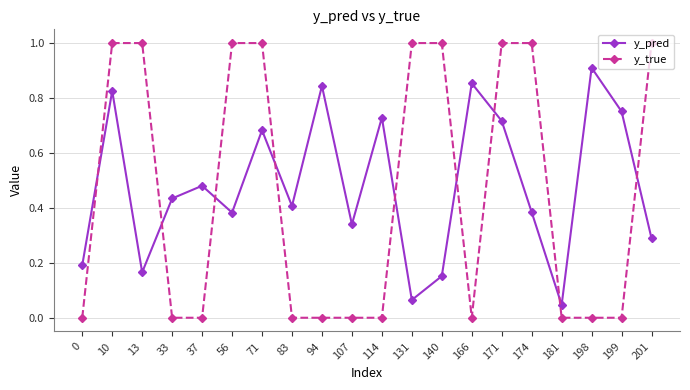

The value of y_pred at 174 is 0.4. True or false?

True